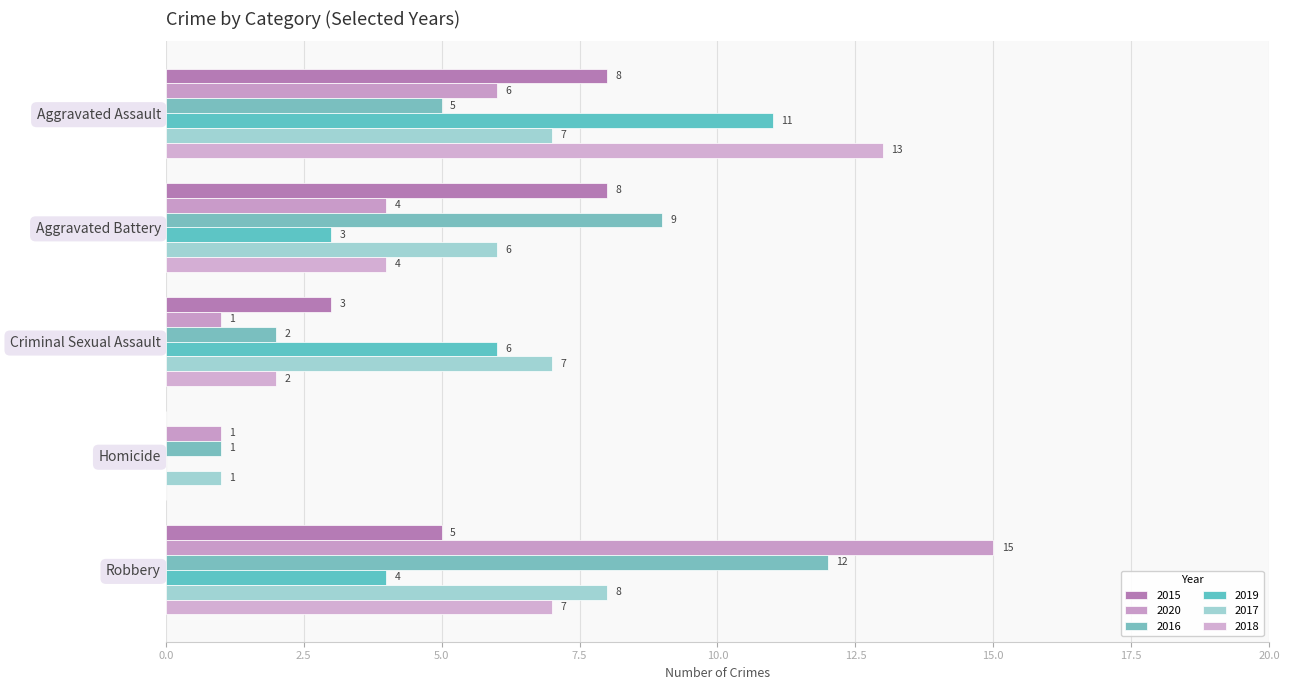

How many positive values does the 2015 series have?

4